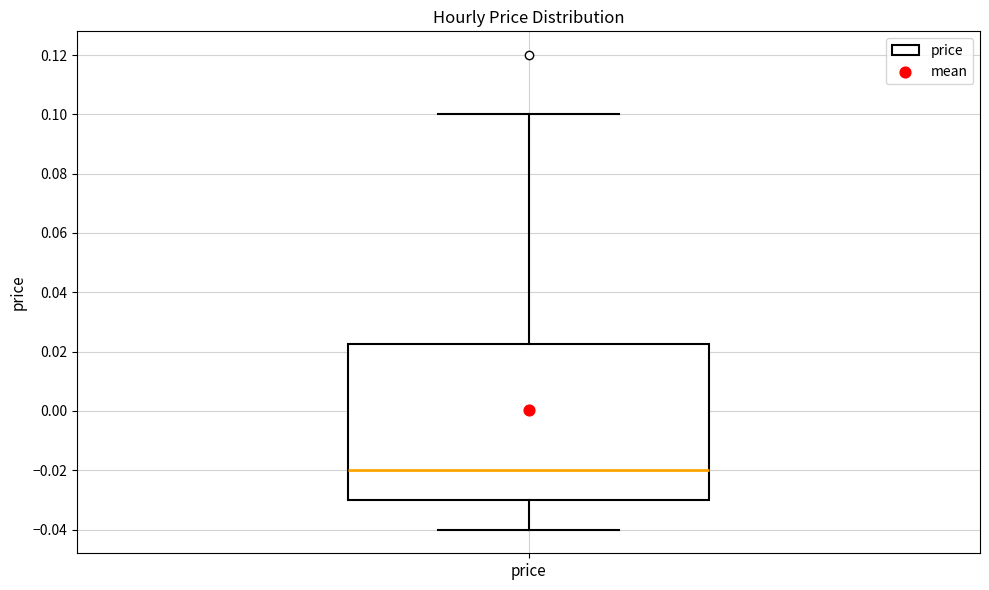

Read this box plot against the y-axis: the position of the median line, the range covered by the box, and the ends of both whiskers. The values are not printed on the chart, so give them approximately, as read against the axis.

median -0.020, box -0.030 to 0.022, whiskers -0.040 to 0.100